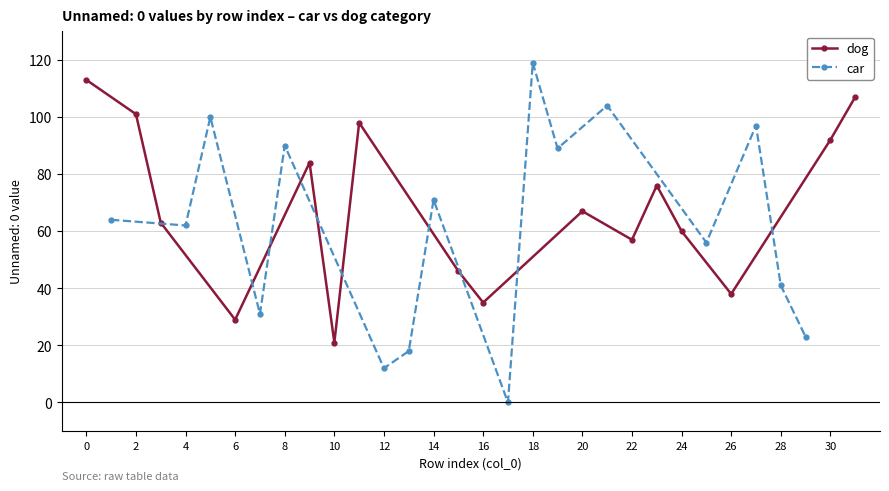

What is the maximum value for dog?

113